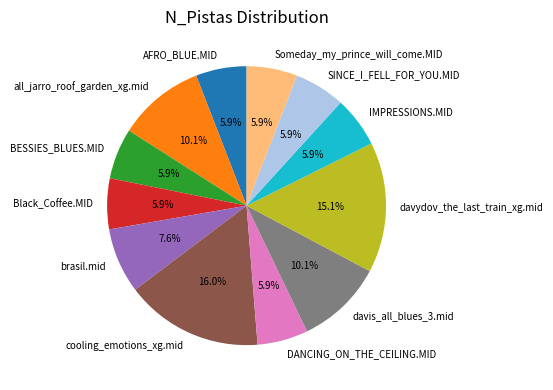

What is the largest slice in the pie chart?

cooling_emotions_xg.mid